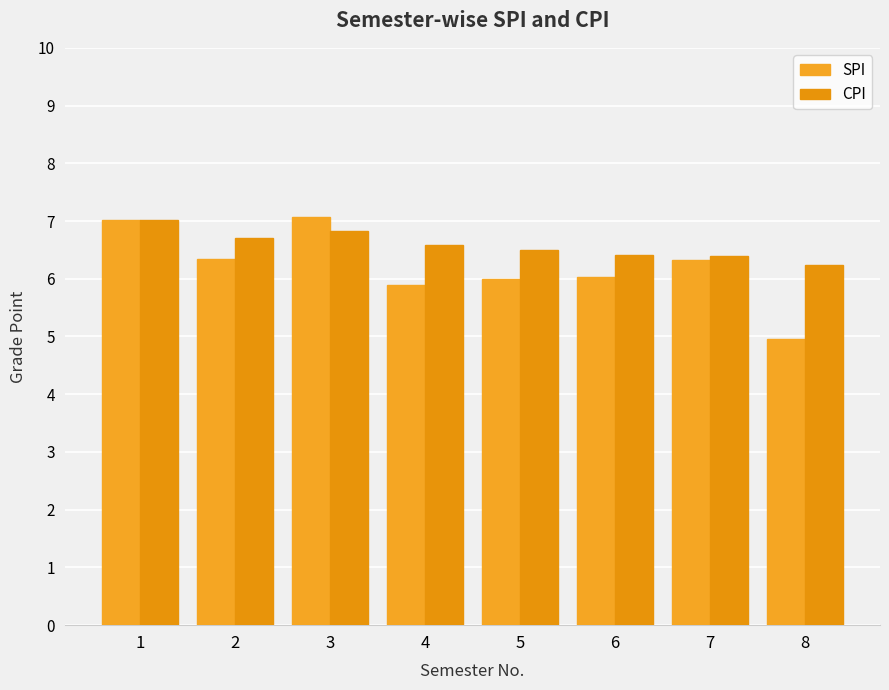

What is the greatest value displayed?

7.1